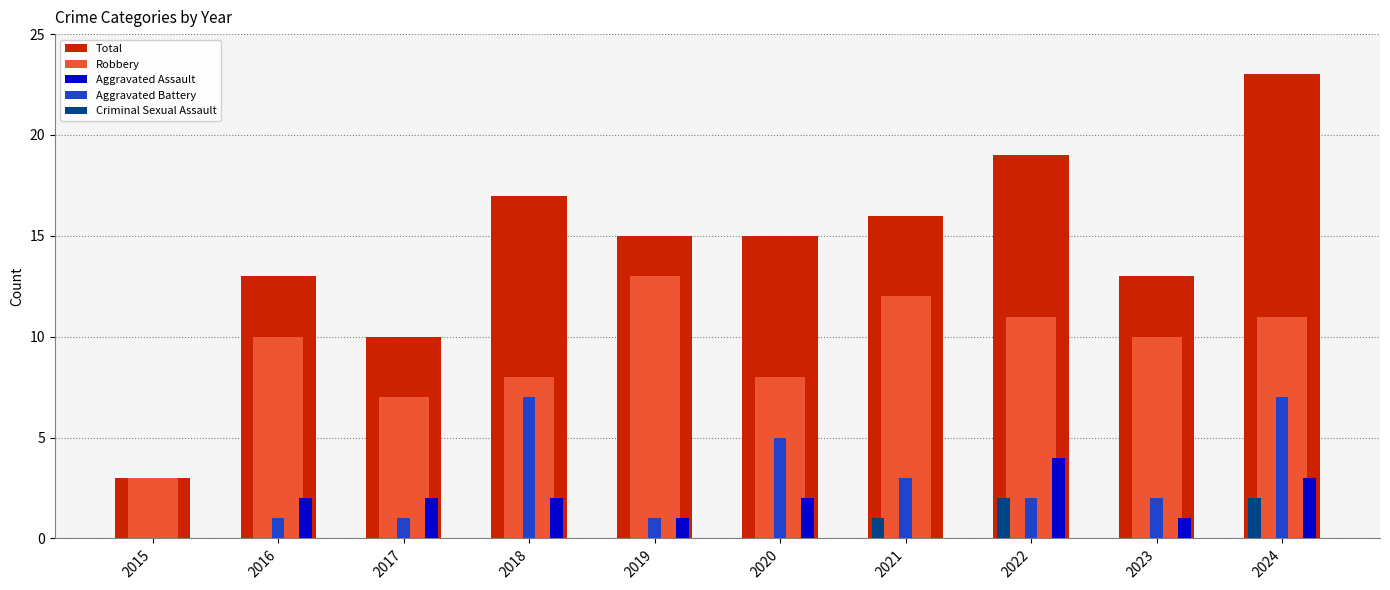

Which series changed the most between 2015 and 2017?

Total